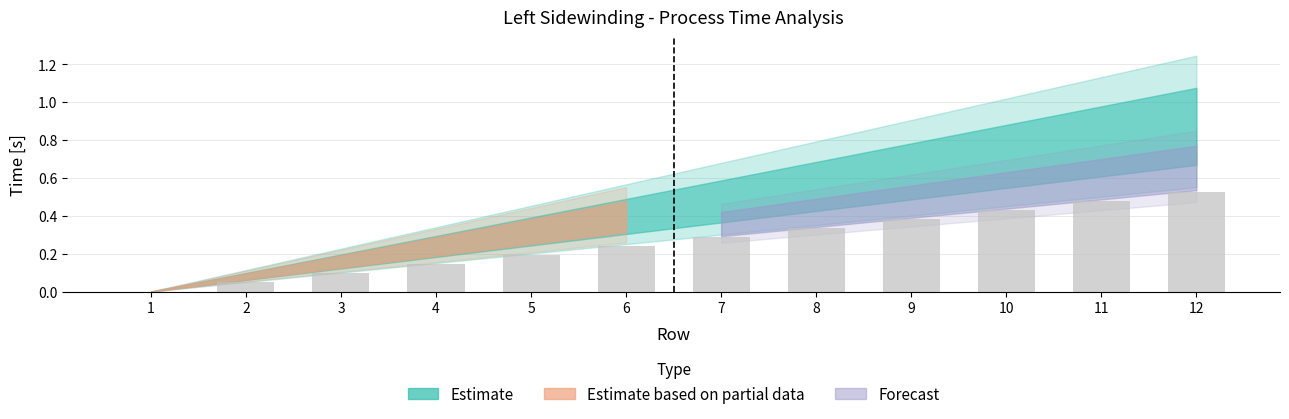

What is the sum of all values?

3.2